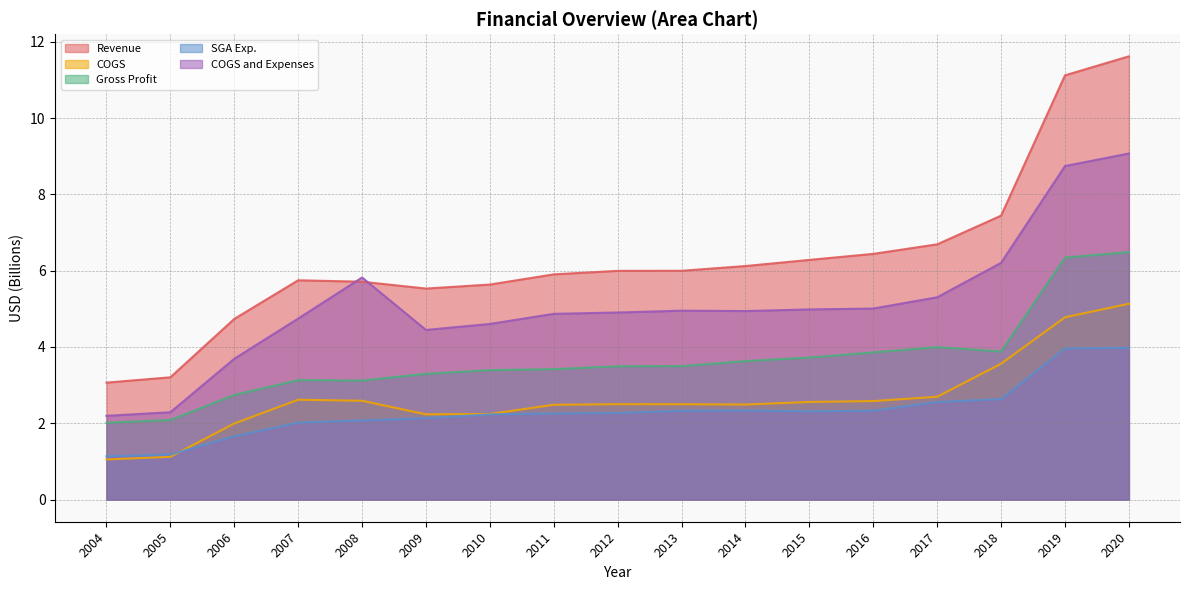

Where is COGS and Expenses nearest to the value 5?

2016